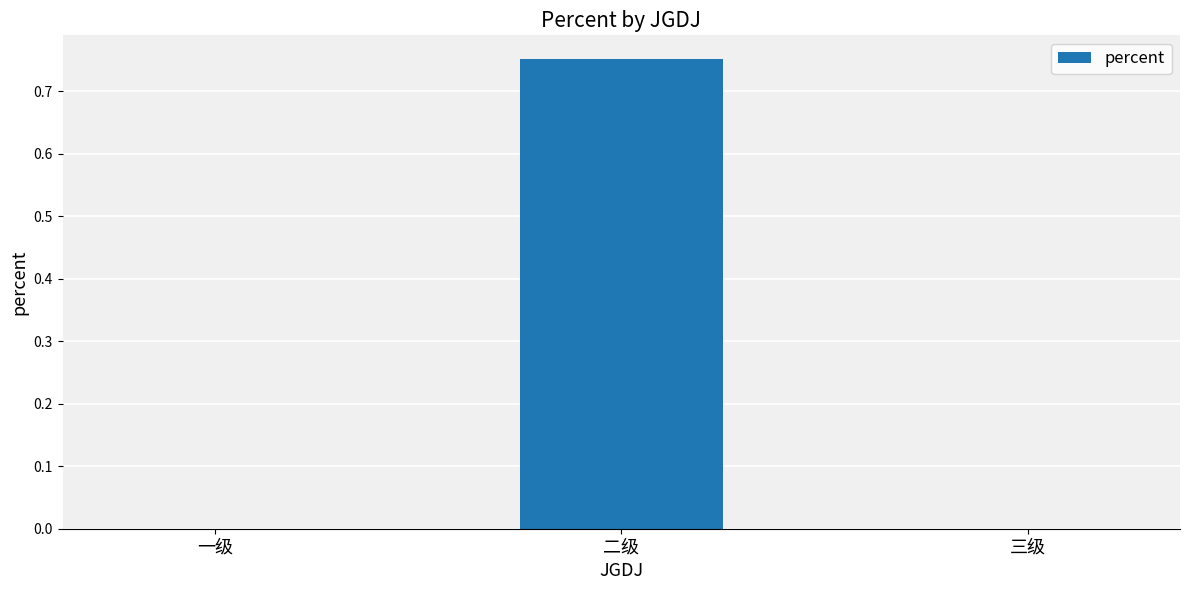

The chart shows a value of 0.4 at 二级. True or false?

False